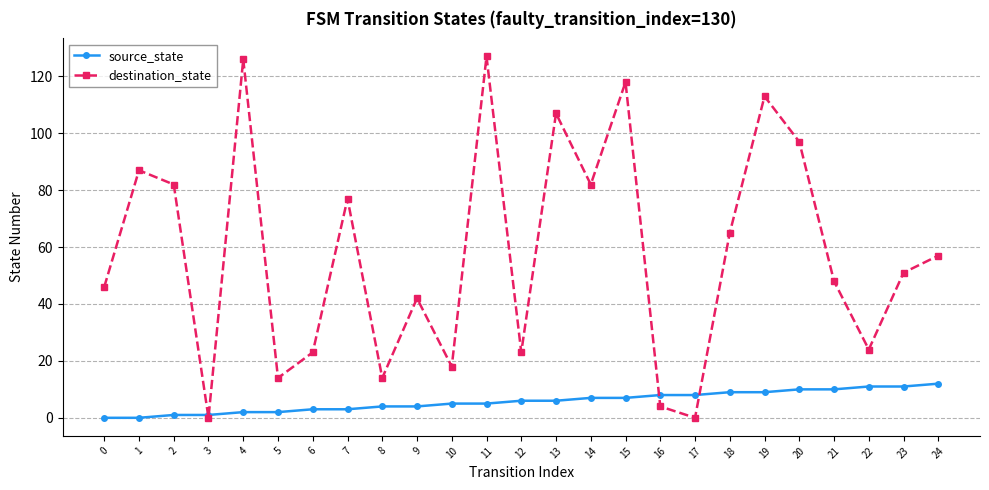

Which series changed the most between 17 and 18?

destination_state